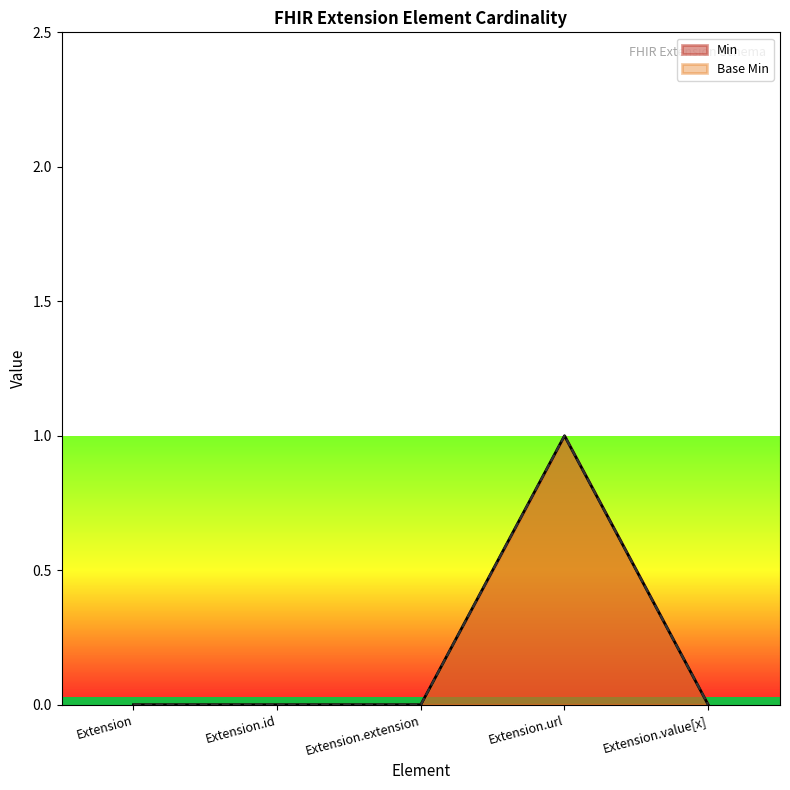

What position from the left is Extension.extension?

3